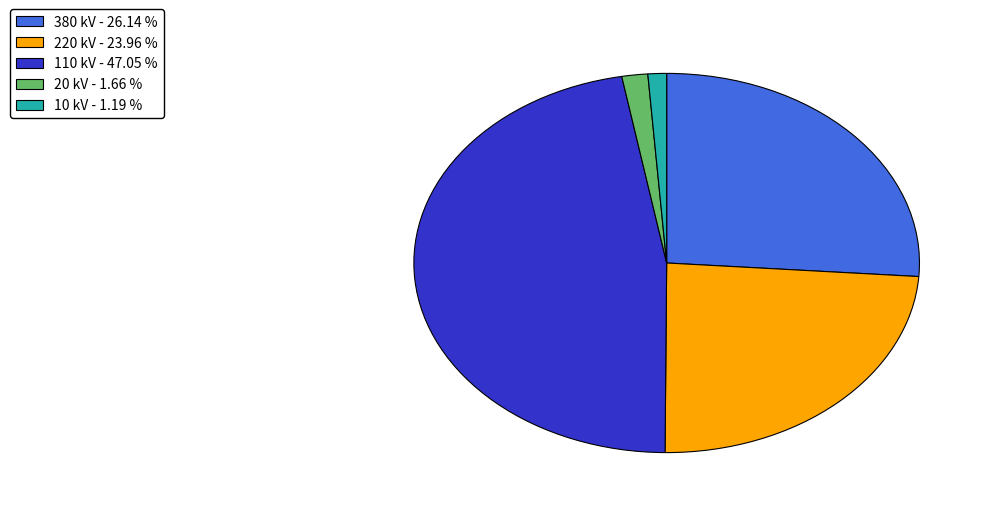

Which slice is the largest?

110